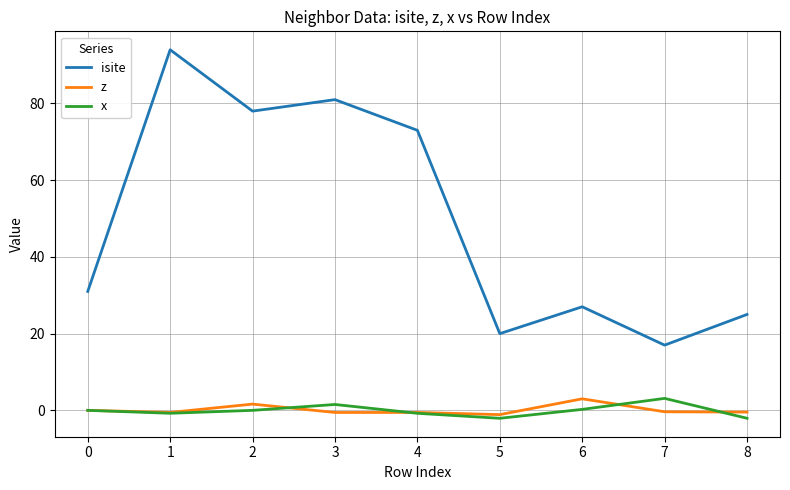

What is the average value of the isite series?

49.6